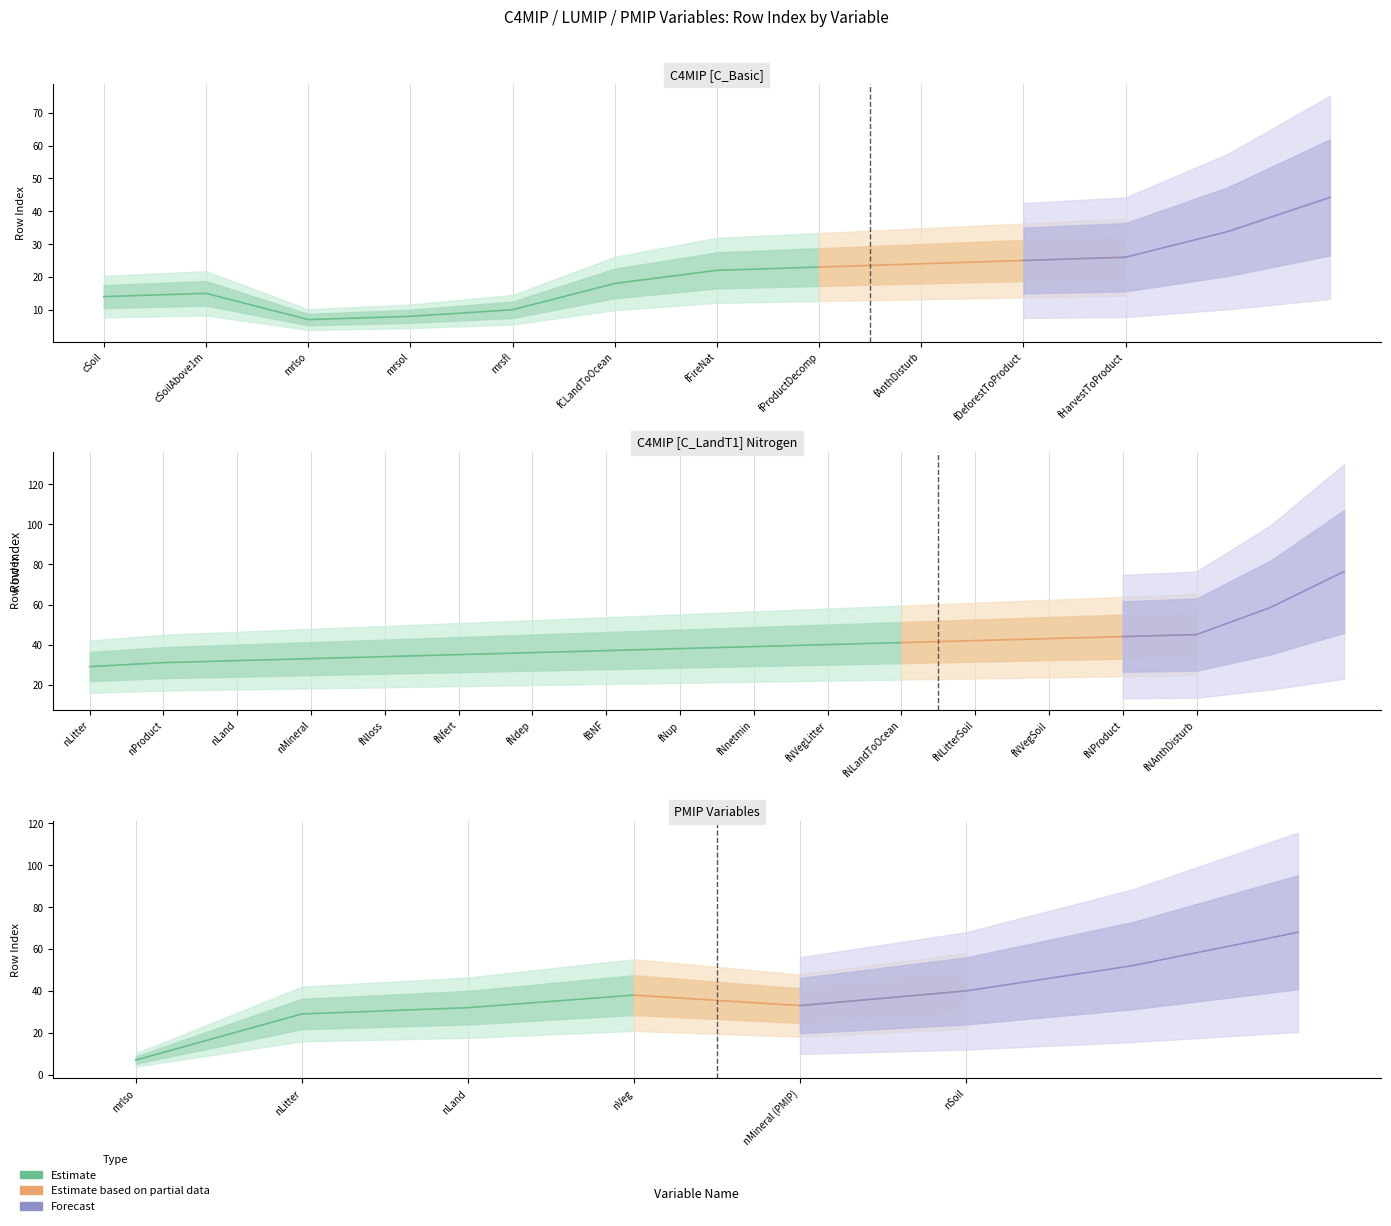

Where does the C4MIP series first go above 32?

nMineral